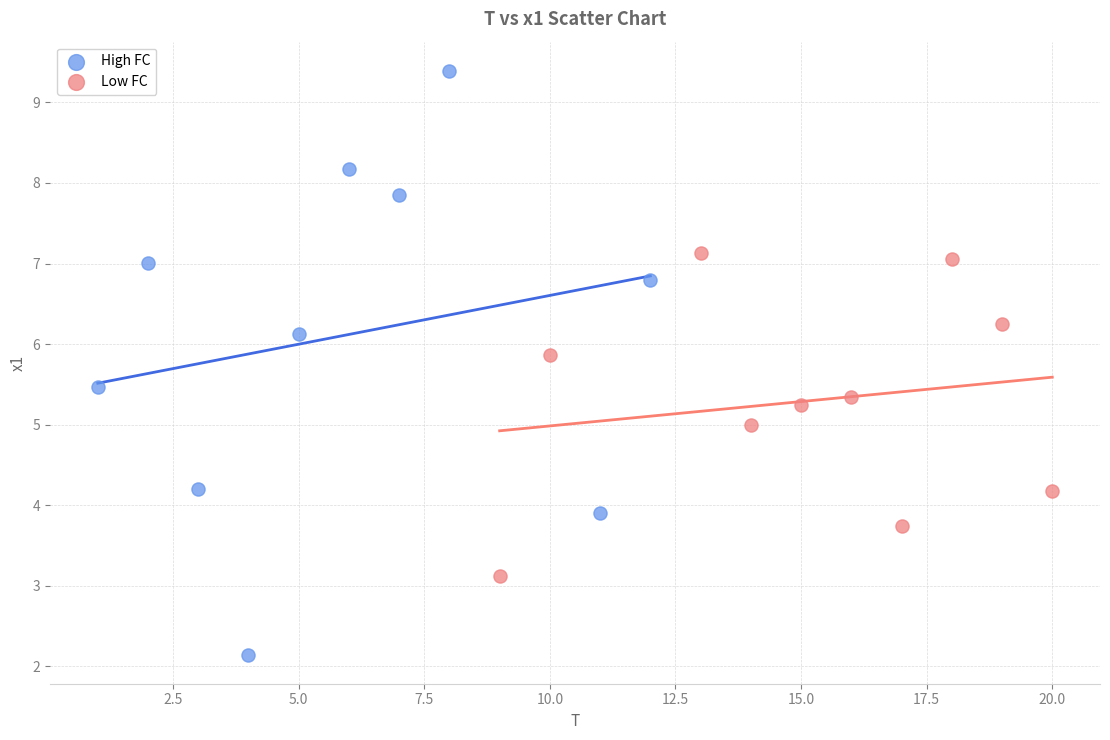

Which series contains the lowest Y value?

High FC